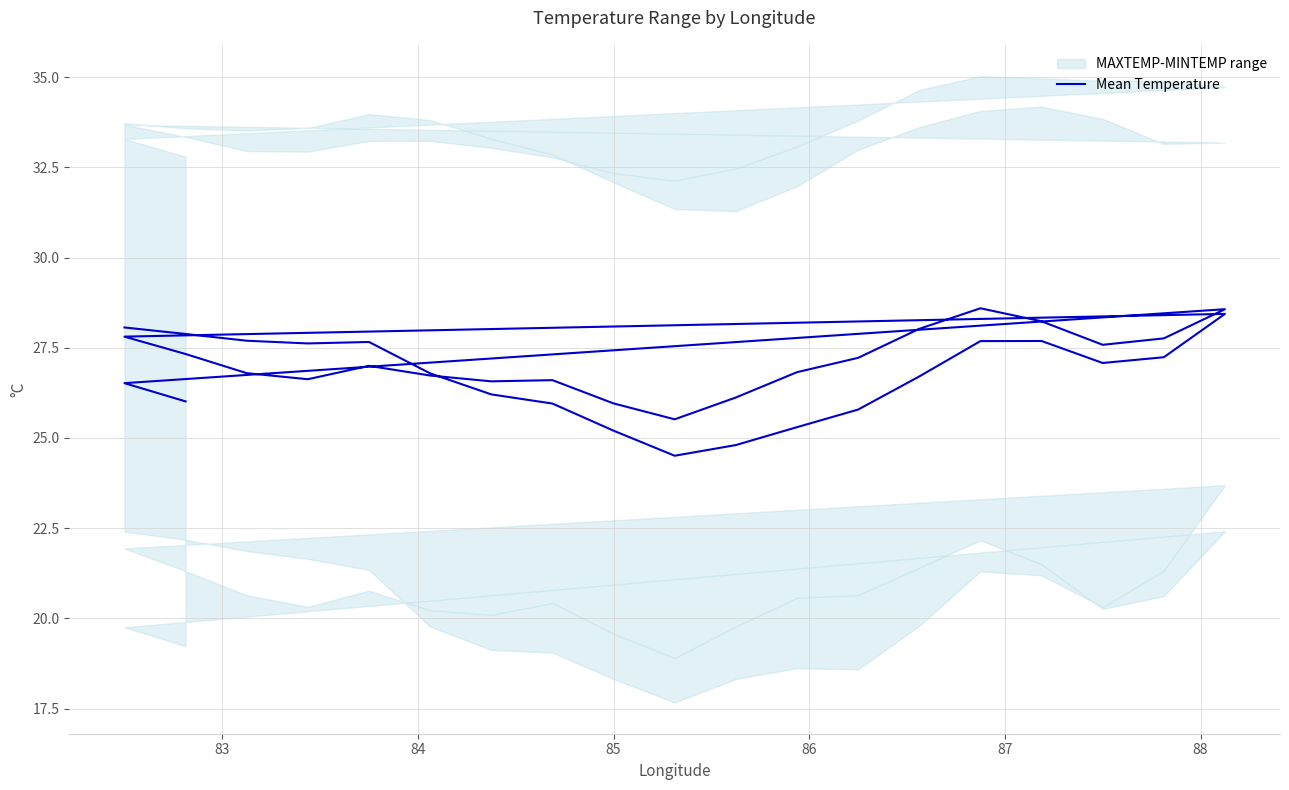

Reading left to right, extract all data points from this chart.

28.1	27.9	27.7	27.6	27.7	26.8	26.2	26.0	25.2	24.5	24.8	25.3	25.8	26.7	27.7	27.7	27.1	27.2	28.4	27.8	27.3	26.8	26.6	27.0	26.7	26.6	26.6	26.0	25.5	26.1	26.8	27.2	28.0	28.6	28.2	27.6	27.8	28.6	26.5	26.0